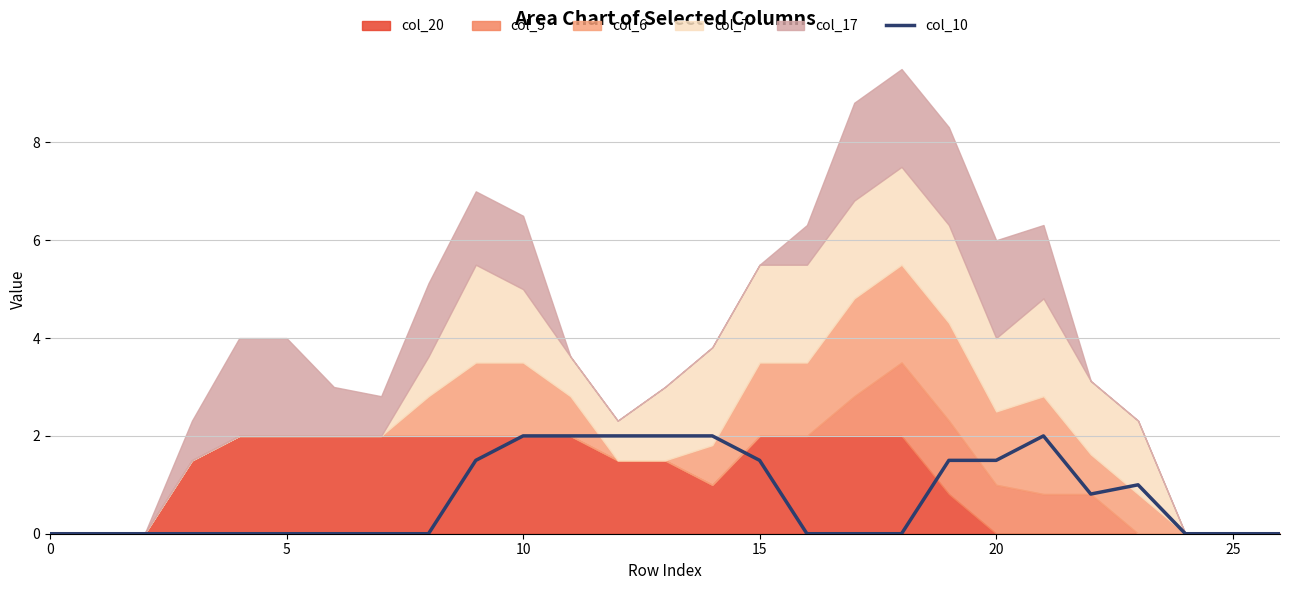

Does the chart have visible grid lines?

Yes